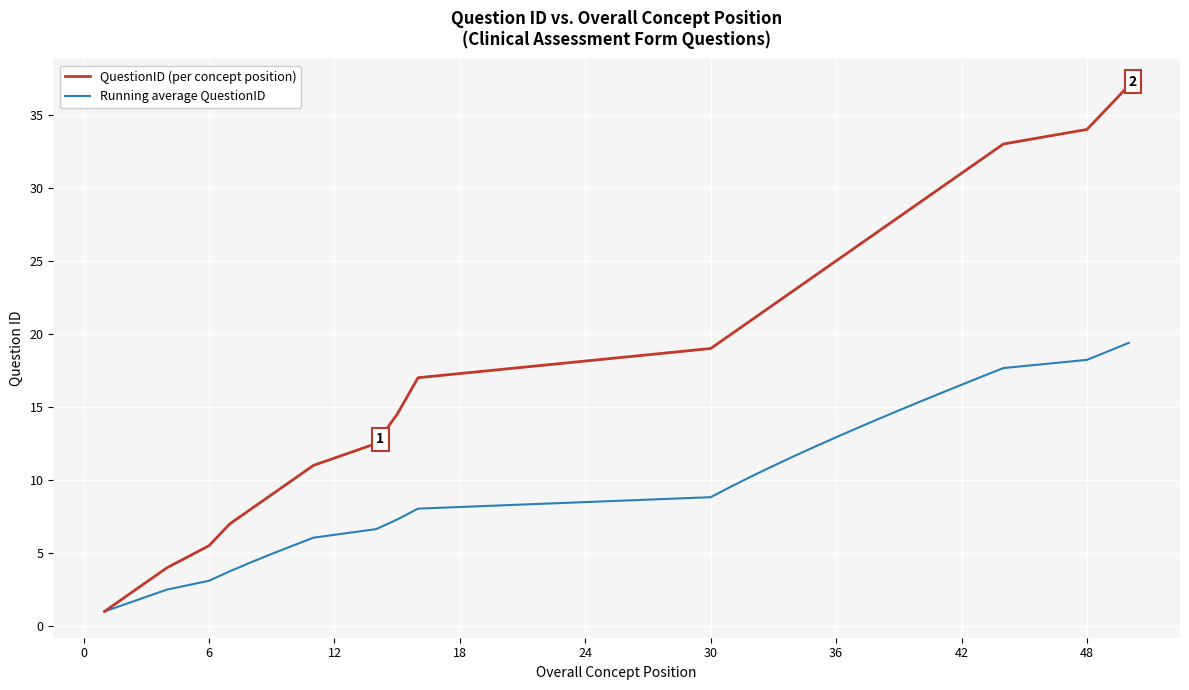

Rank the series by their maximum value, from highest to lowest.

QuestionID (per concept position), Running average QuestionID